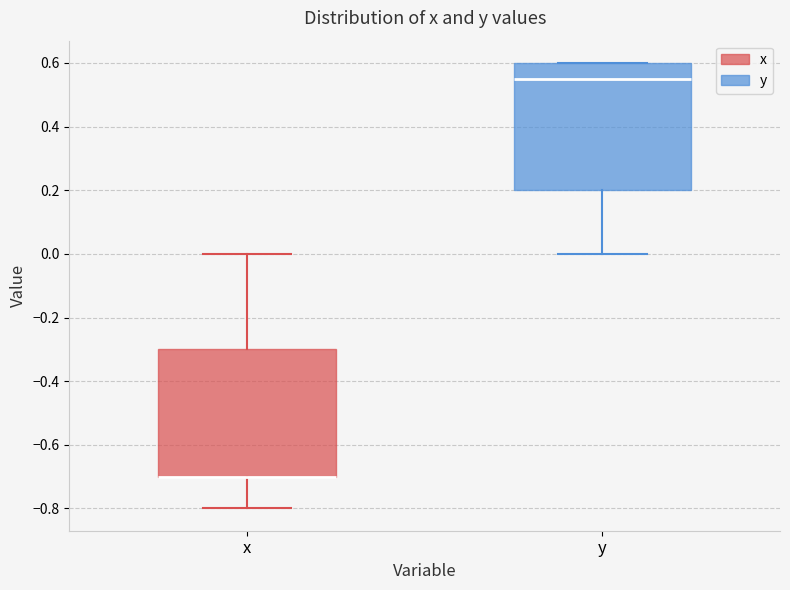

Where is the upper edge of the box for y on the y-axis? The values are not printed on the chart, so give them approximately, as read against the axis.

0.60